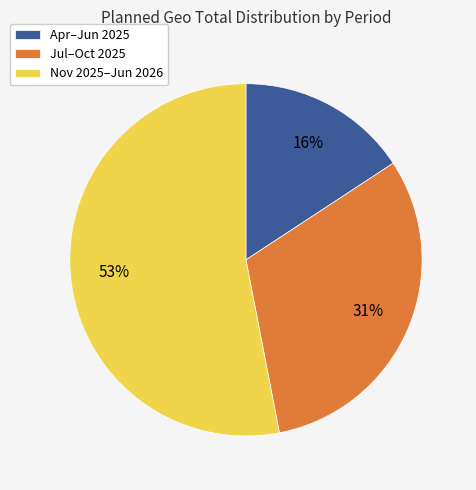

To the nearest percent, what percentage of the pie is Apr–Jun 2025?

16%